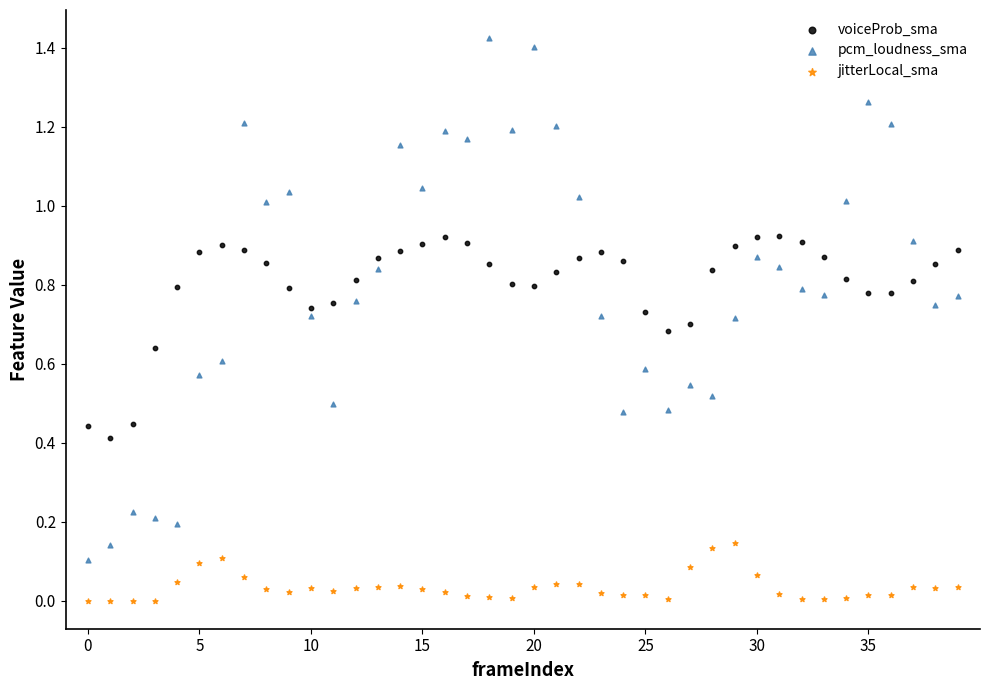

Which series reaches the maximum Y coordinate?

pcm_loudness_sma